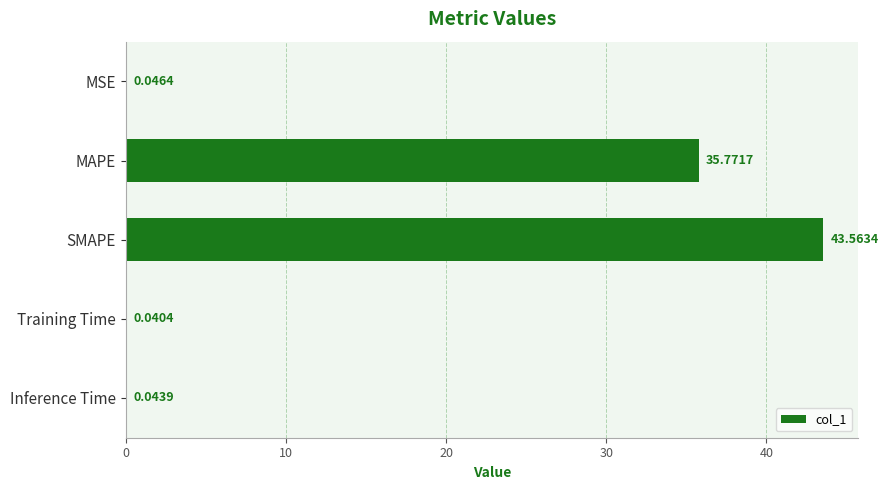

What is the maximum value shown in the chart?

43.6